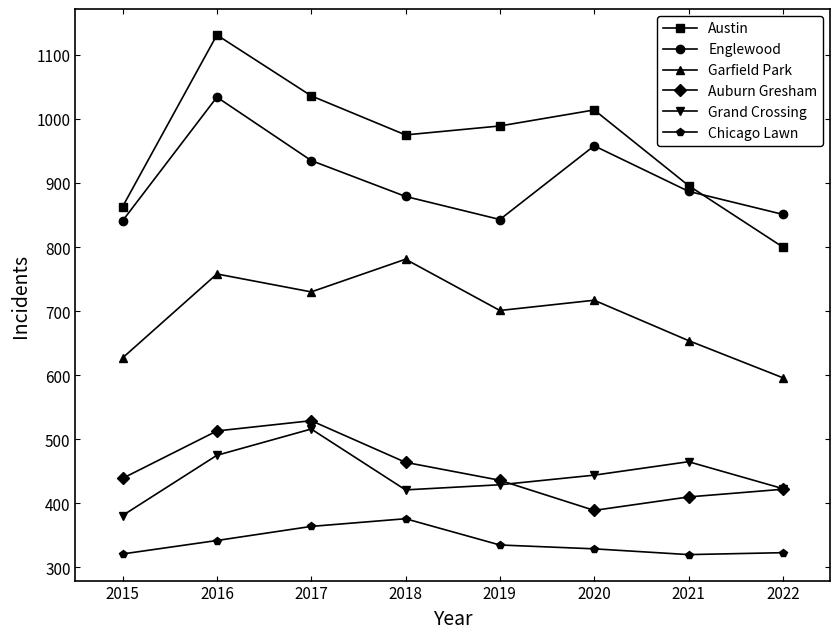

What is the difference between the highest and lowest values at 2017?

672